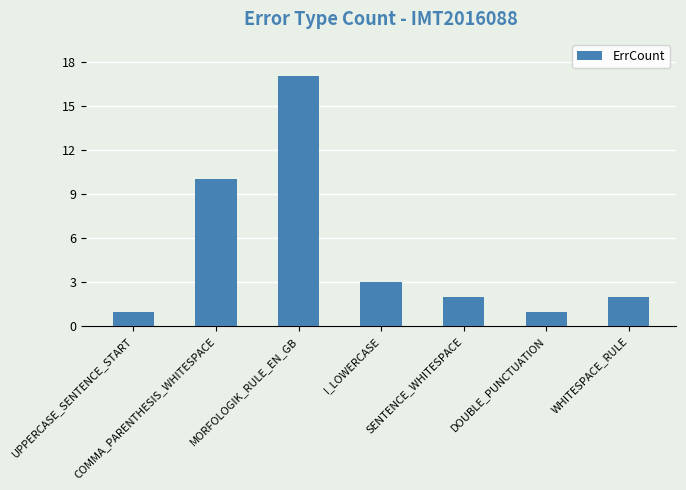

What is the label of the 5th bar from the right?

MORFOLOGIK_RULE_EN_GB